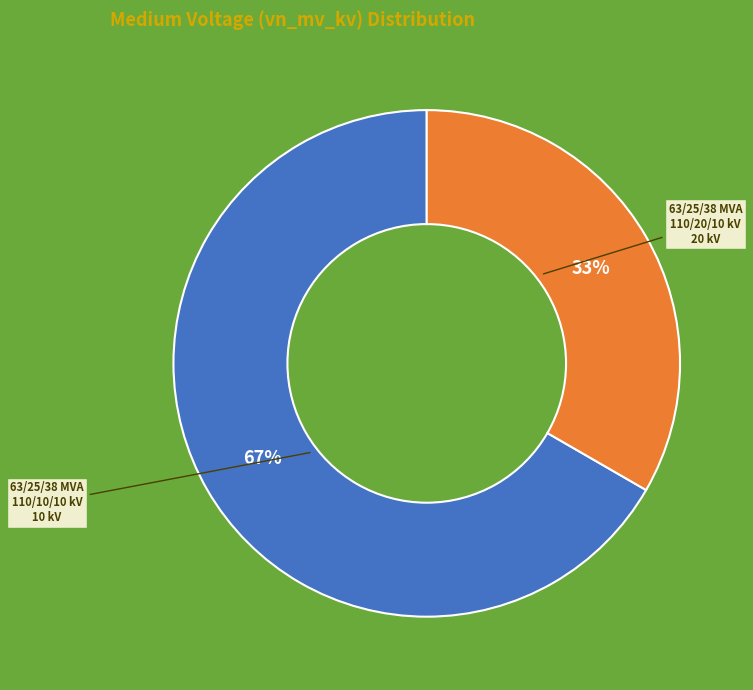

To the nearest percent, what is the average slice percentage?

50%